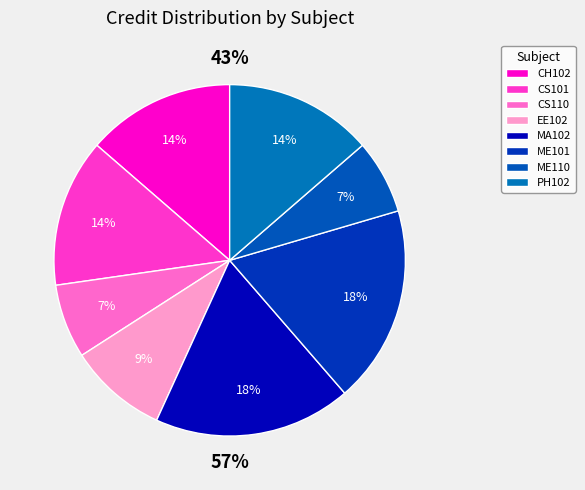

Does CH102 represent more than half of the total?

No